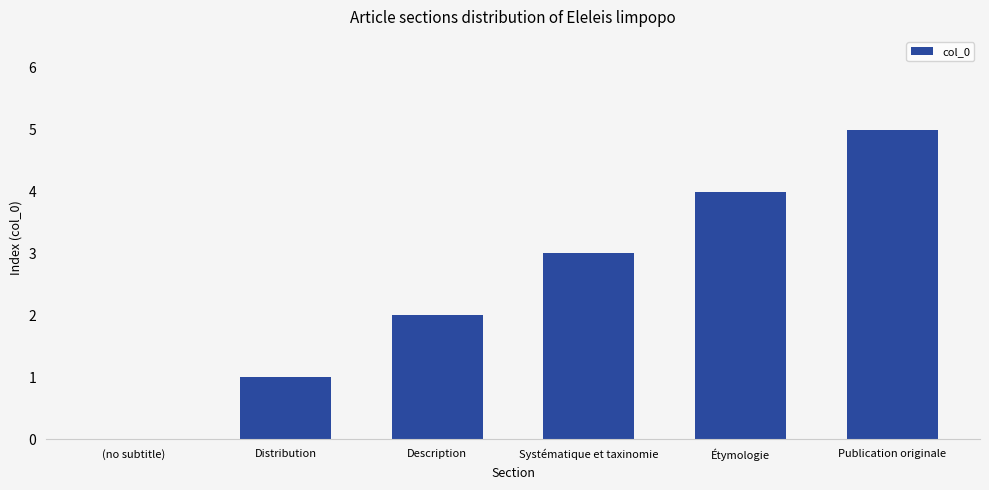

Are the bars horizontal?

No